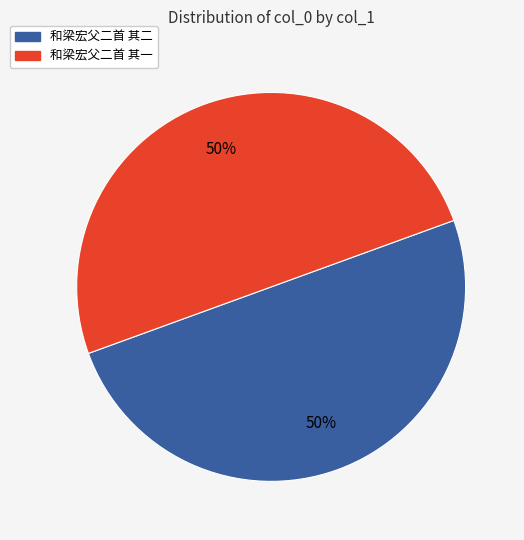

Is it true that 和梁宏父二首 其一 is 41% of the pie?

False